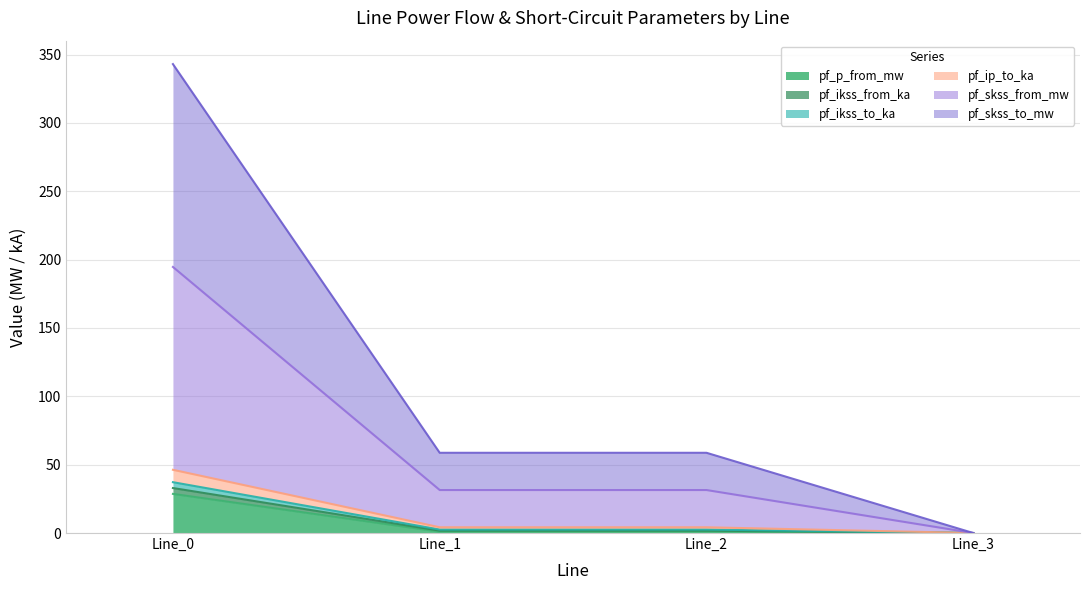

Is the value of pf_ip_to_ka at Line_0 greater than the value of pf_ikss_to_ka at Line_2?

Yes